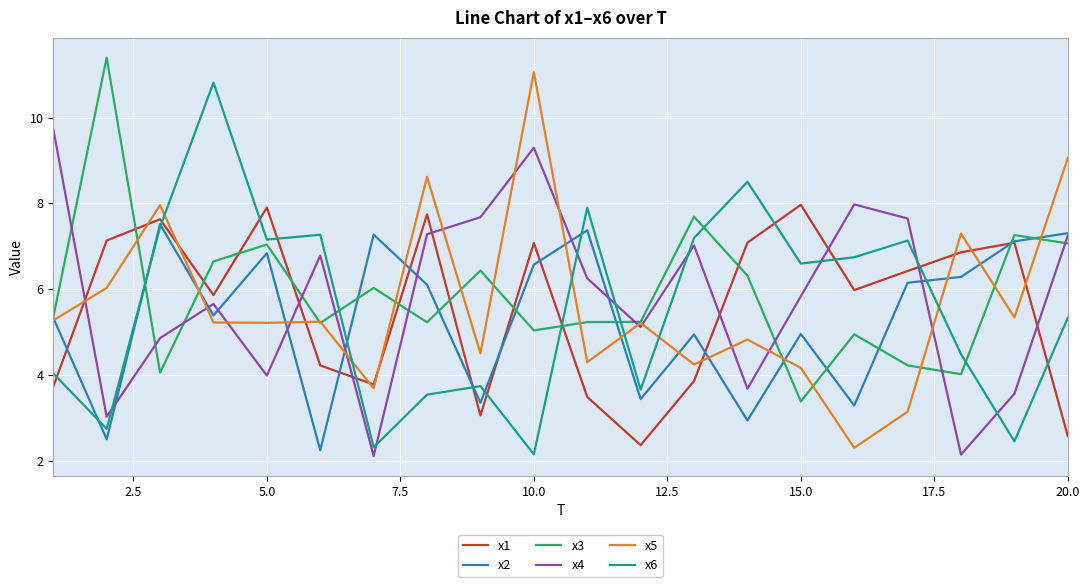

How many intersections are there between x3 and x1?

10